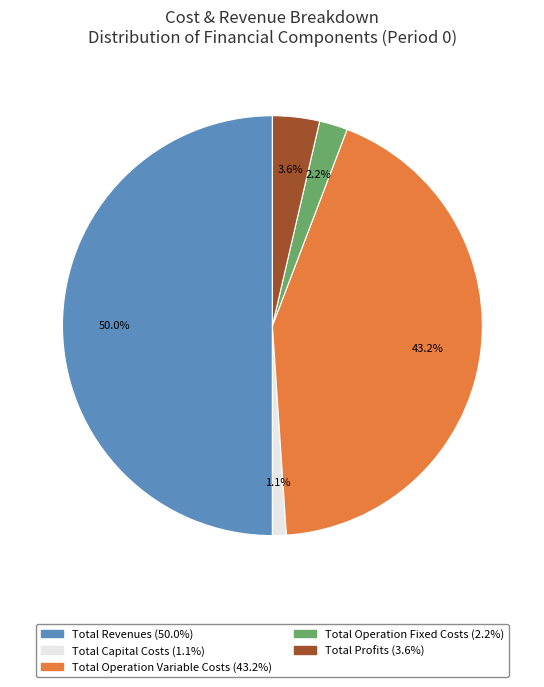

What is the smallest slice in the pie chart?

Total Capital Costs